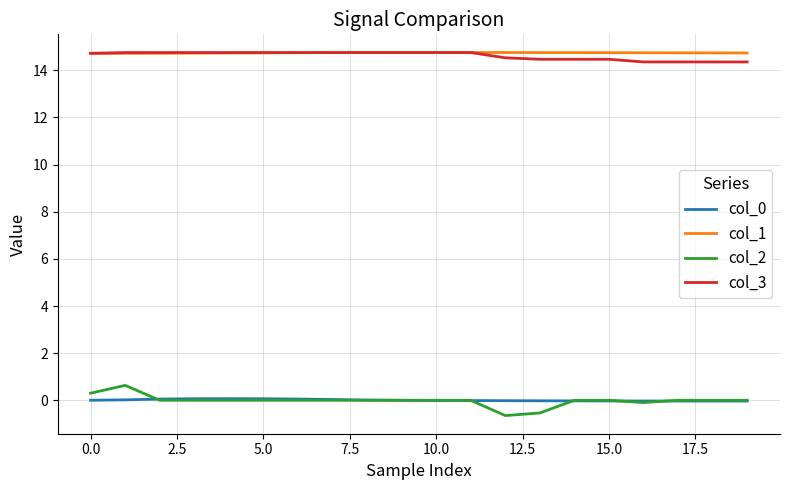

Which series has the largest range (max minus min)?

col_2